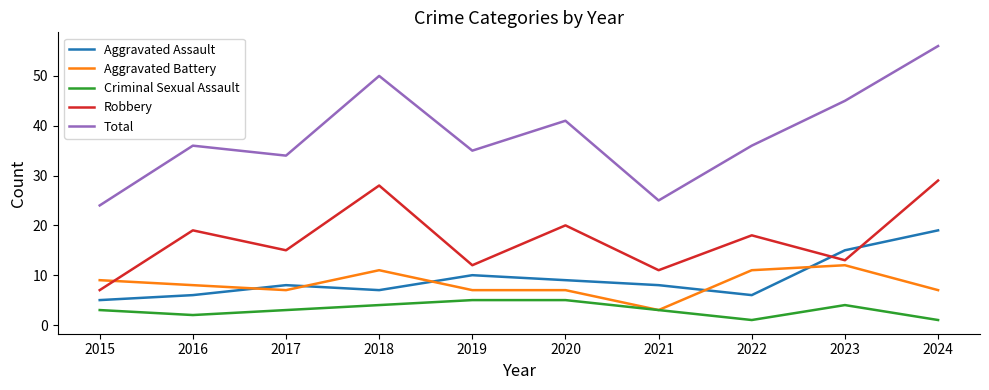

Reading left to right, what are all the values shown in this chart?

Aggravated Assault: 2015=5	2016=6	2017=8	2018=7	2019=10	2020=9	2021=8	2022=6	2023=15	2024=19
Aggravated Battery: 2015=9	2016=8	2017=7	2018=11	2019=7	2020=7	2021=3	2022=11	2023=12	2024=7
Criminal Sexual Assault: 2015=3	2016=2	2017=3	2018=4	2019=5	2020=5	2021=3	2022=1	2023=4	2024=1
Robbery: 2015=7	2016=19	2017=15	2018=28	2019=12	2020=20	2021=11	2022=18	2023=13	2024=29
Total: 2015=24	2016=36	2017=34	2018=50	2019=35	2020=41	2021=25	2022=36	2023=45	2024=56